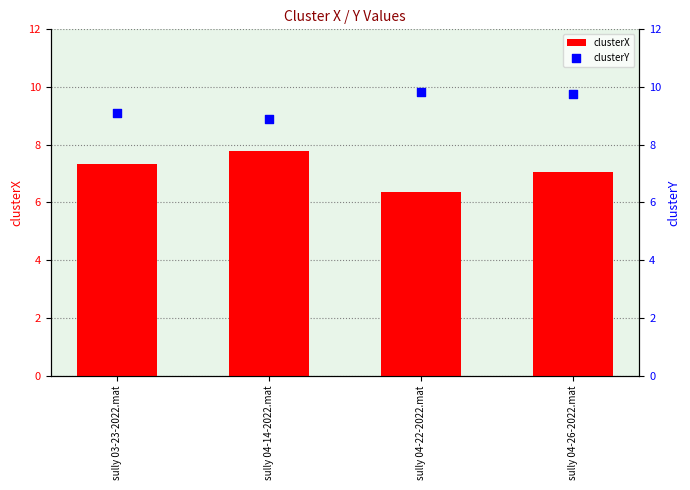

What are all the series names shown in the legend?

clusterX, clusterY